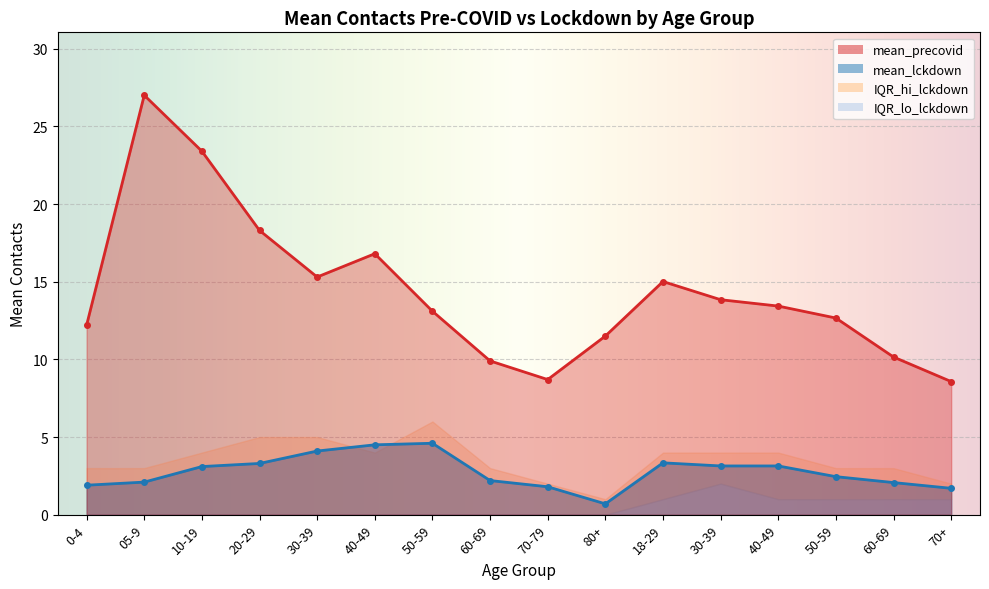

True or false: mean_precovid has a value of 20.1 at 50-59.

False